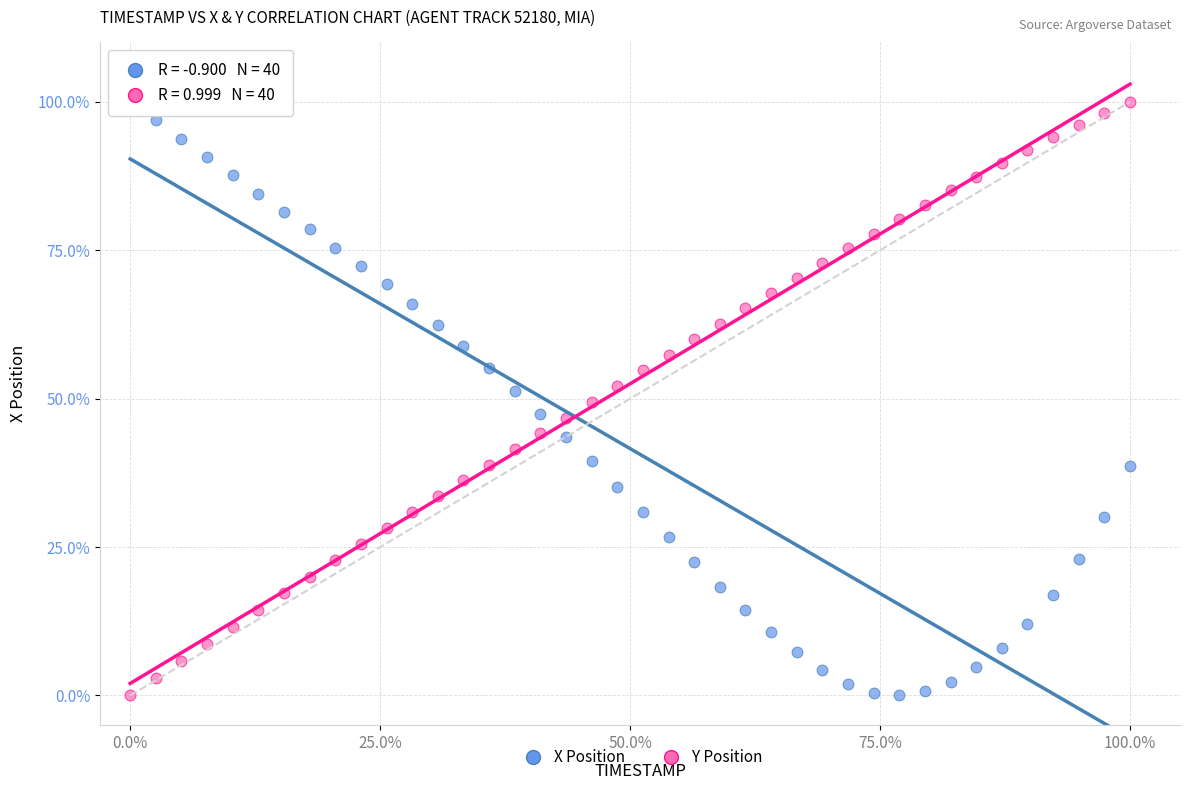

What is the X range (max minus min) for the scatter plot?

100.0